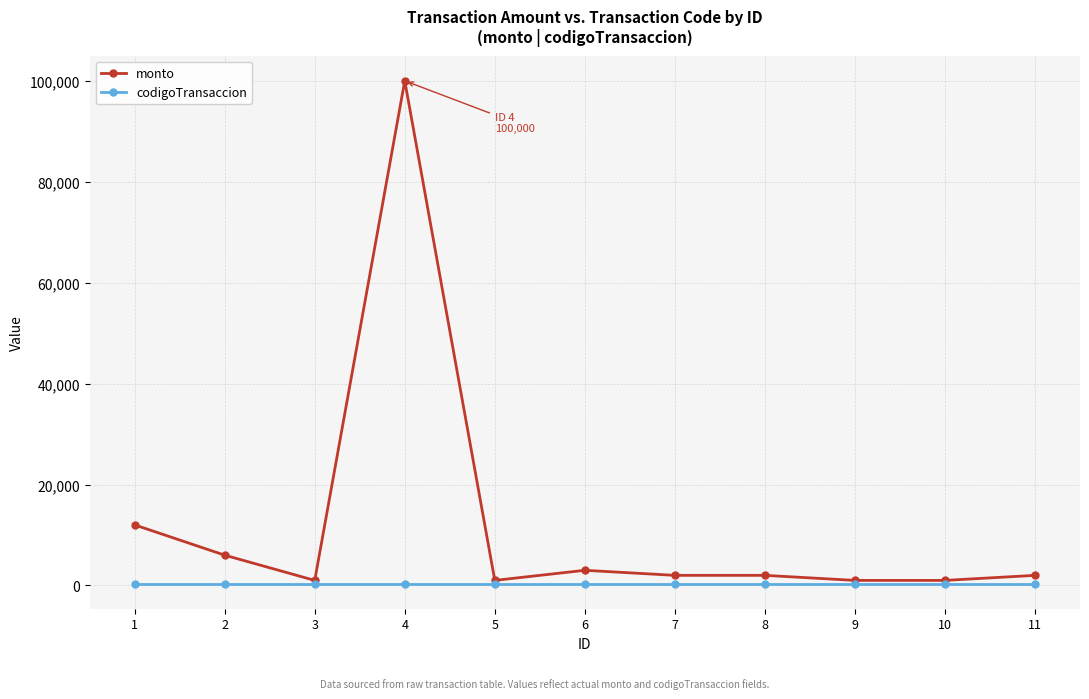

At which category does monto reach its first local valley?

3